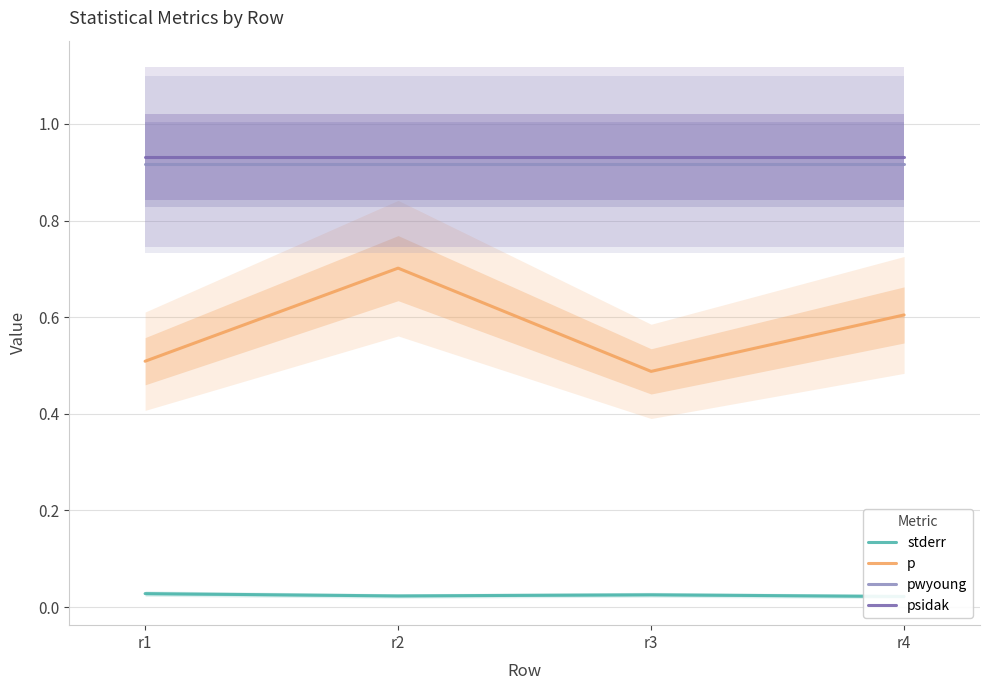

What are all the series names shown in the legend?

stderr, p, pwyoung, psidak